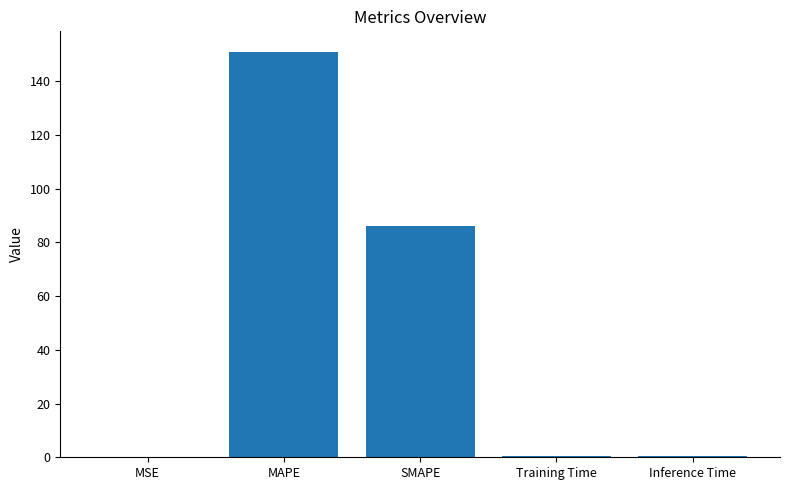

What is the ratio of the value at SMAPE to the value at MAPE?

0.6